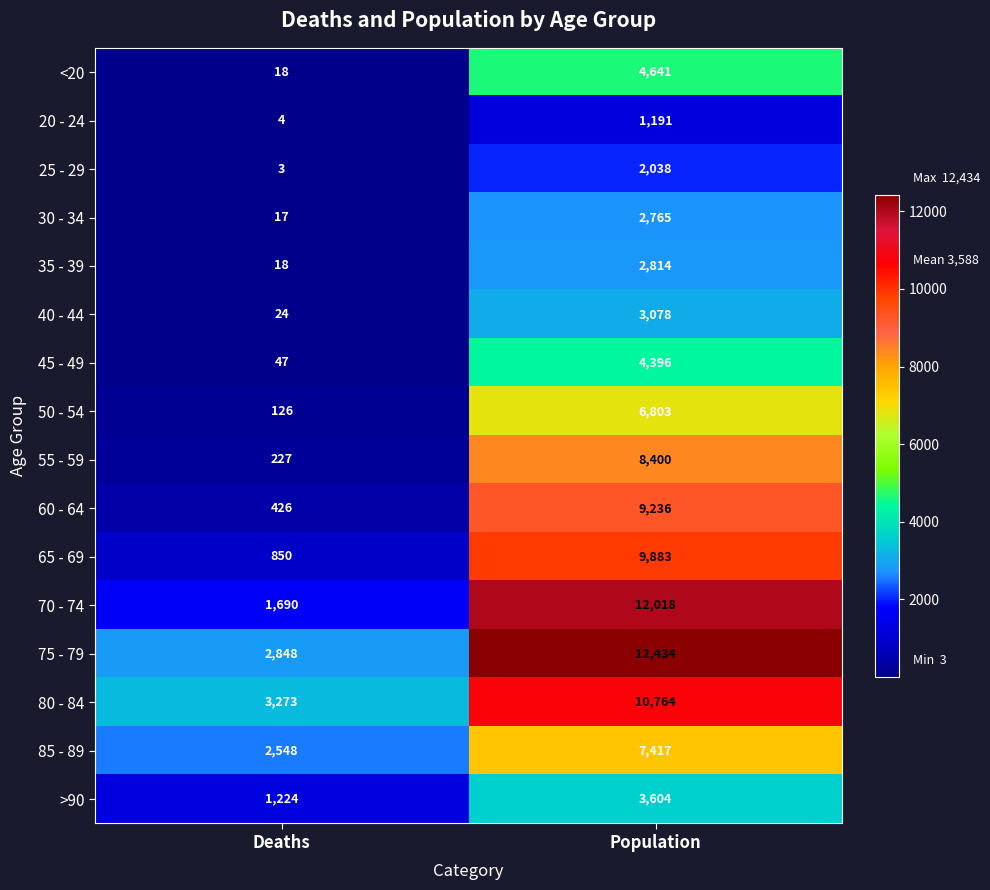

What is the average value of the 30 - 34 series?

1391